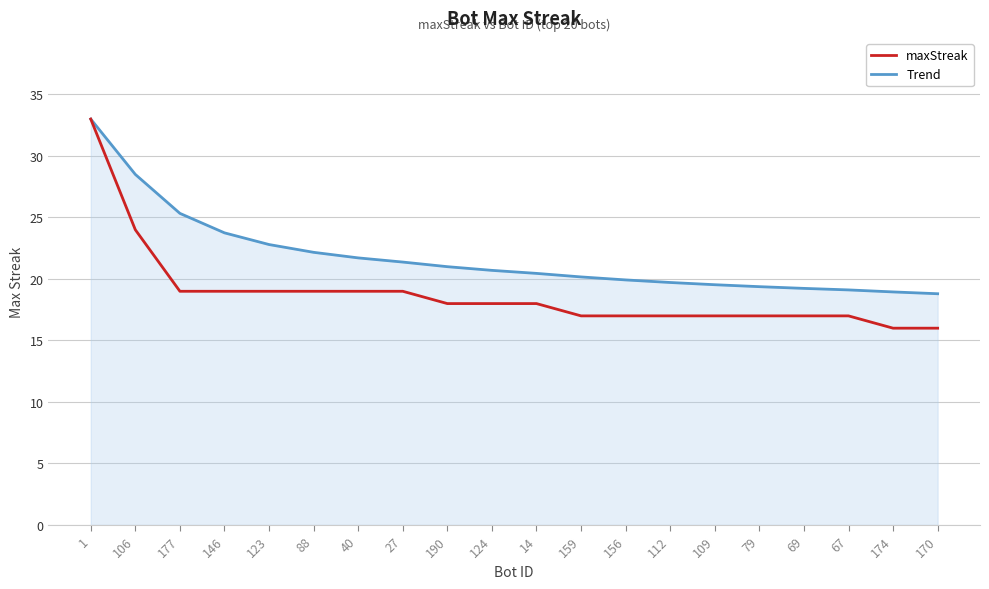

Rank the series by their average value, from lowest to highest.

maxStreak, Trend